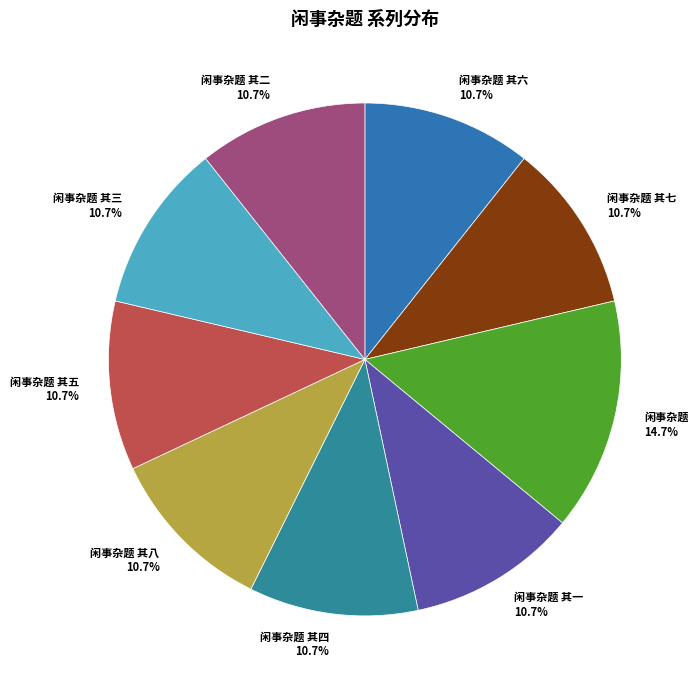

Is there any slice that represents more than half of the pie?

No